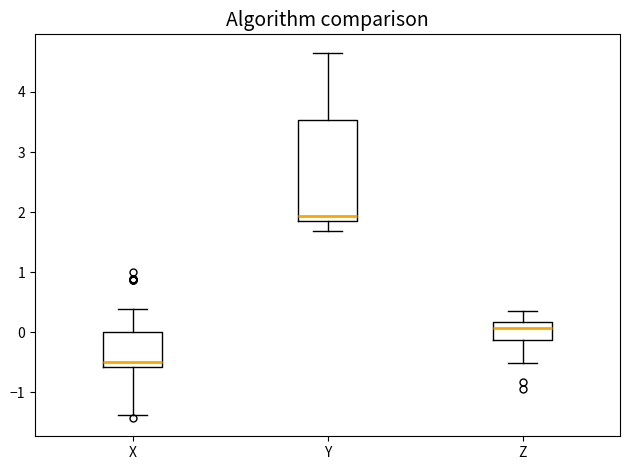

Where does the upper whisker of the box for Z end on the y-axis? The values are not printed on the chart, so give them approximately, as read against the axis.

0.4